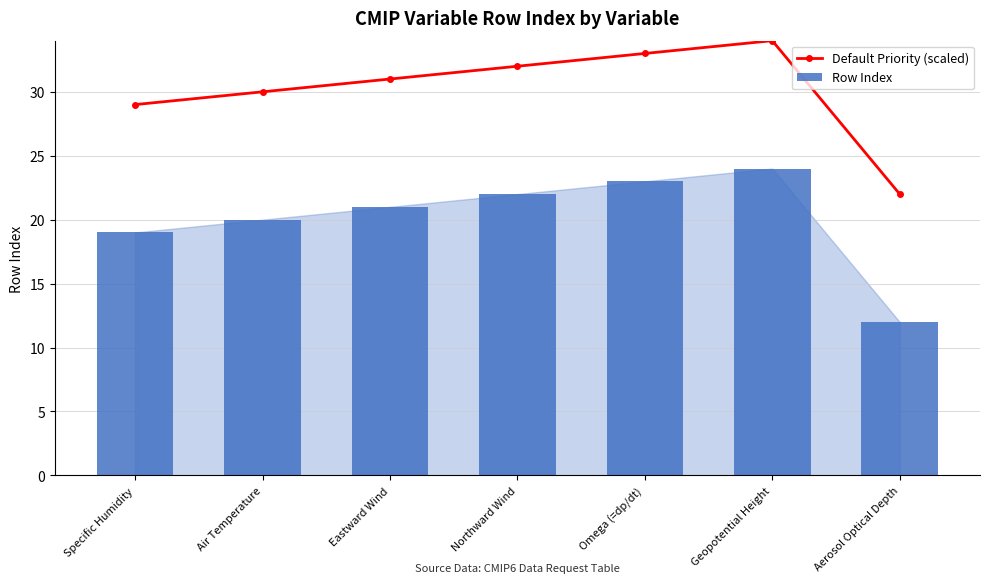

Reading left to right, transcribe all the data shown in this chart.

Default Priority (scaled): Specific Humidity=29	Air Temperature=30	Eastward Wind=31	Northward Wind=32	Omega (=dp/dt)=33	Geopotential Height=34	Aerosol Optical Depth=22
Row Index: Specific Humidity=19	Air Temperature=20	Eastward Wind=21	Northward Wind=22	Omega (=dp/dt)=23	Geopotential Height=24	Aerosol Optical Depth=12